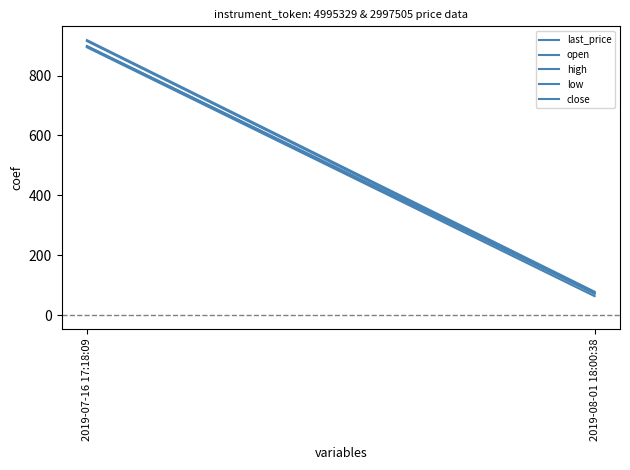

What is the label of the 1st point from the left?

2019-07-16 17:18:09